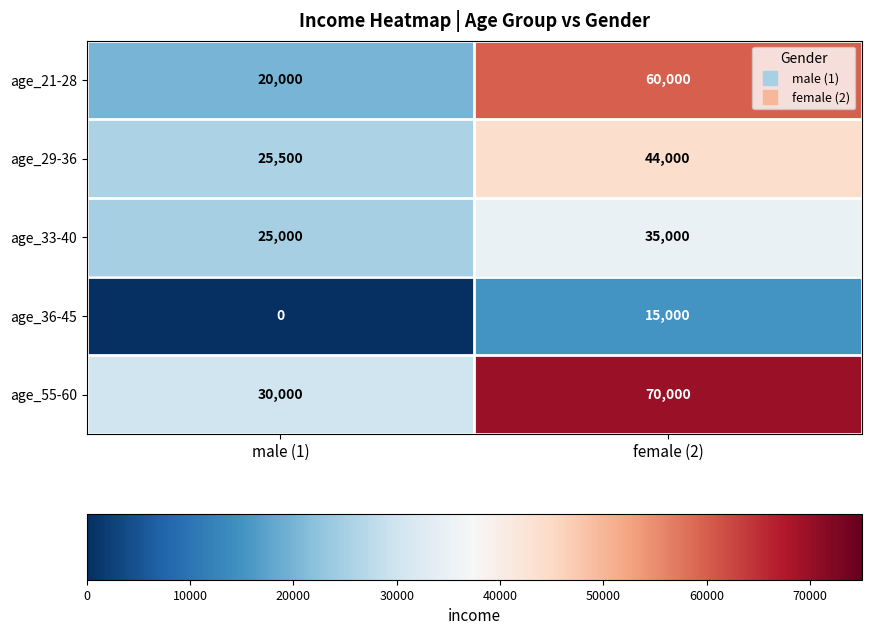

Which series has the largest total across all categories?

age_55-60